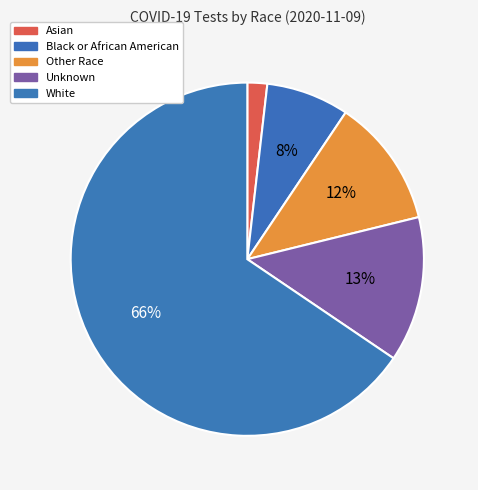

How many segments does this pie chart have?

5